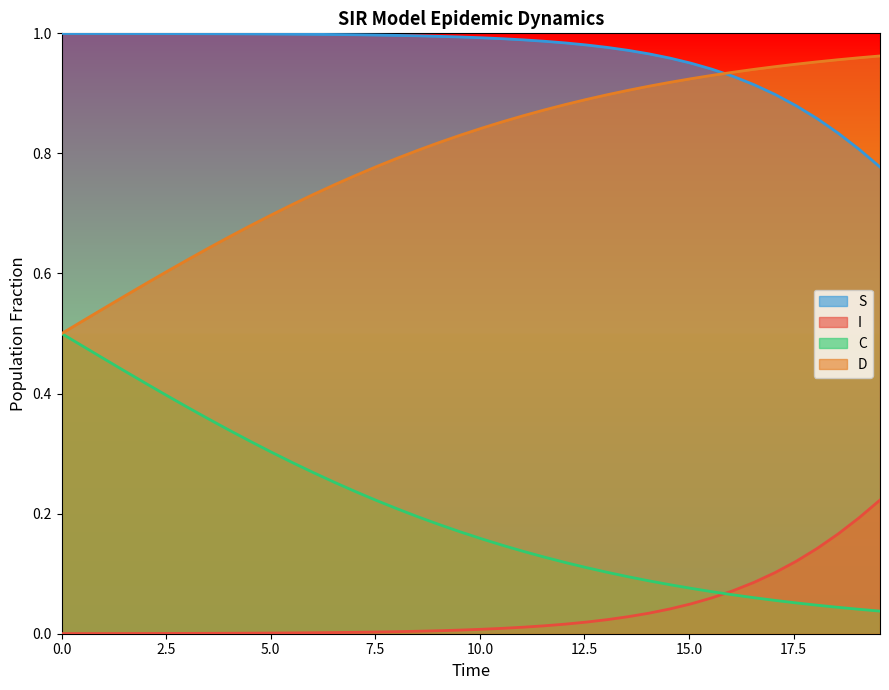

True or false: I has more than 0 points higher than both neighbors.

False